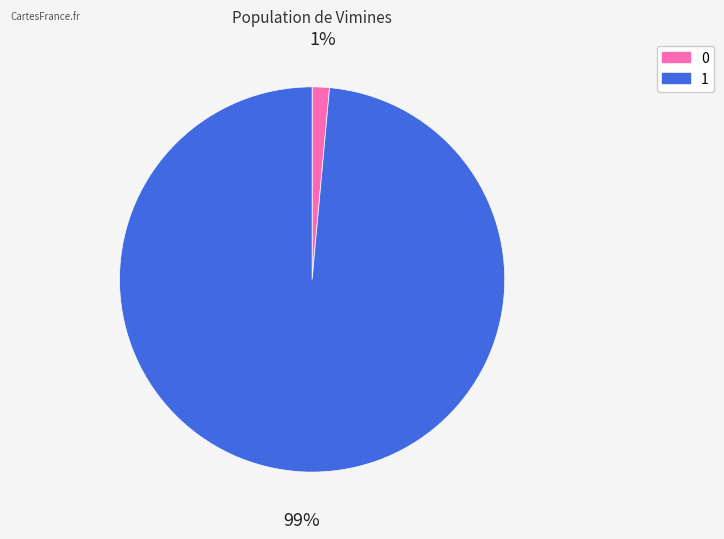

Is 1 the majority of the pie?

Yes